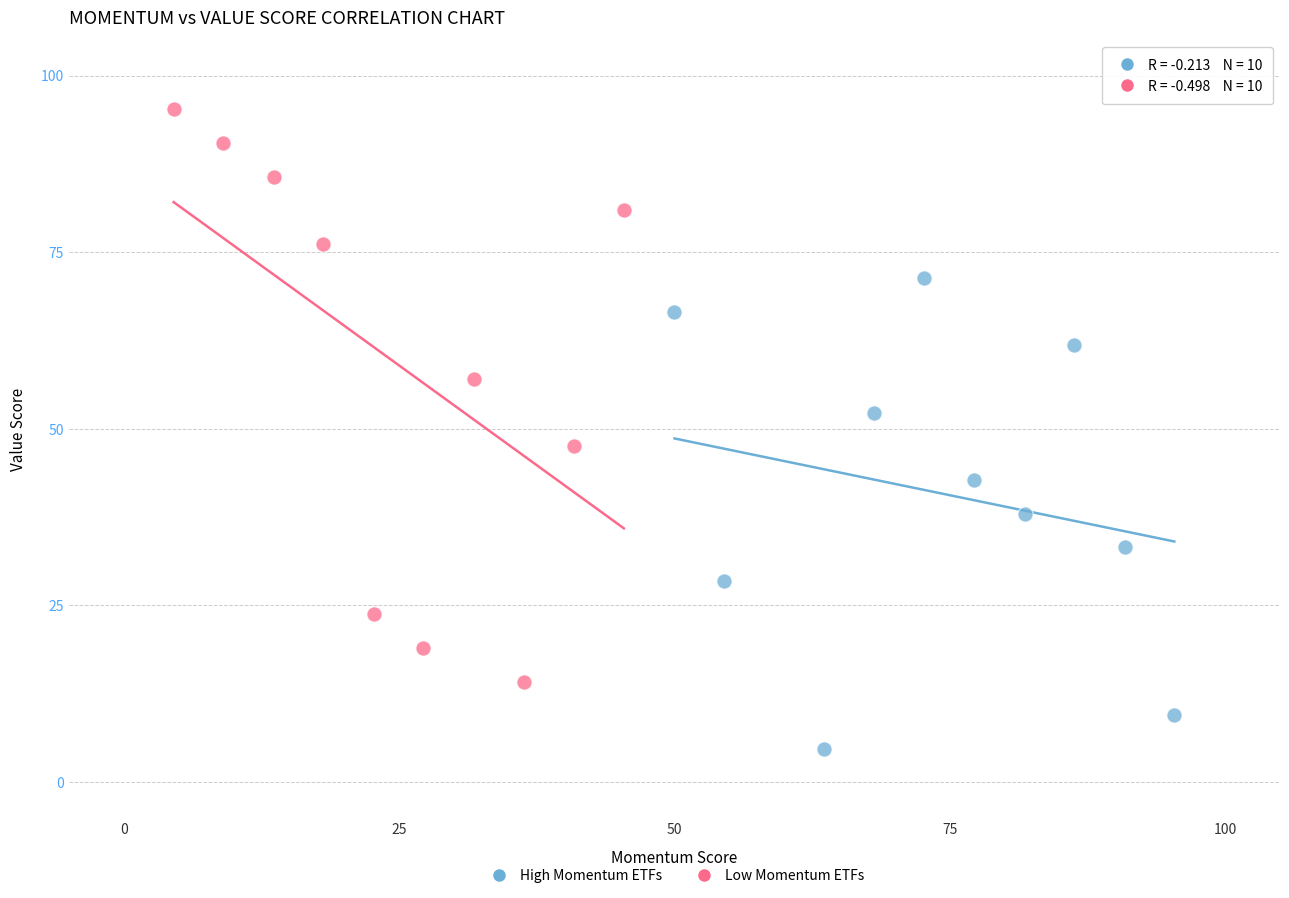

Which series reaches the minimum Y coordinate?

High Momentum ETFs